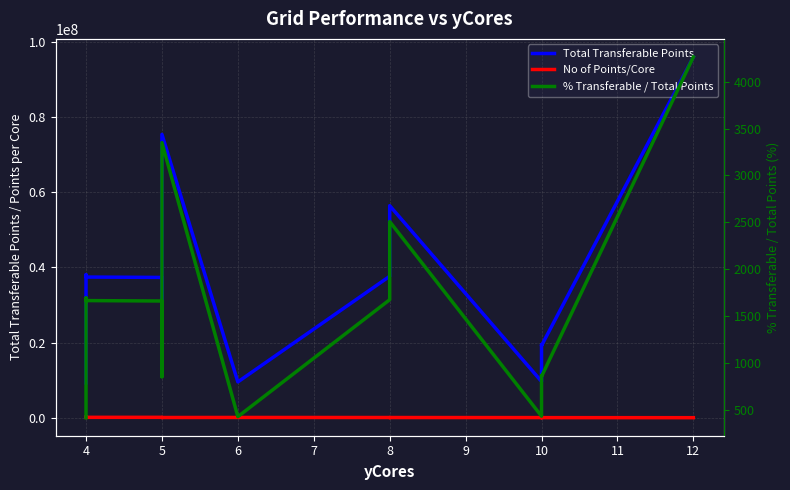

At how many categories does at least one series exceed 76135338?

1